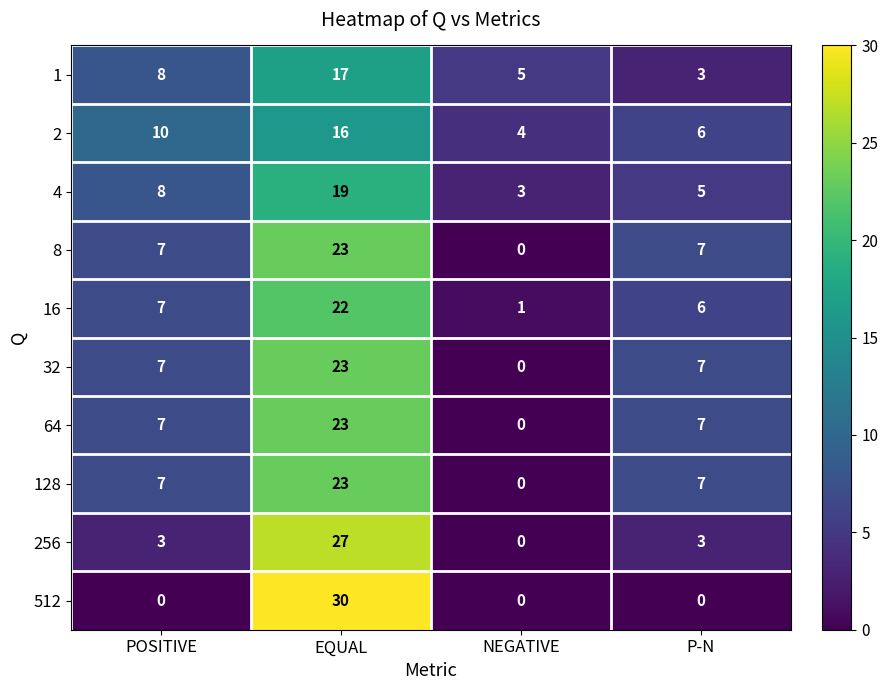

Between POSITIVE and EQUAL, which series saw the biggest shift?

512